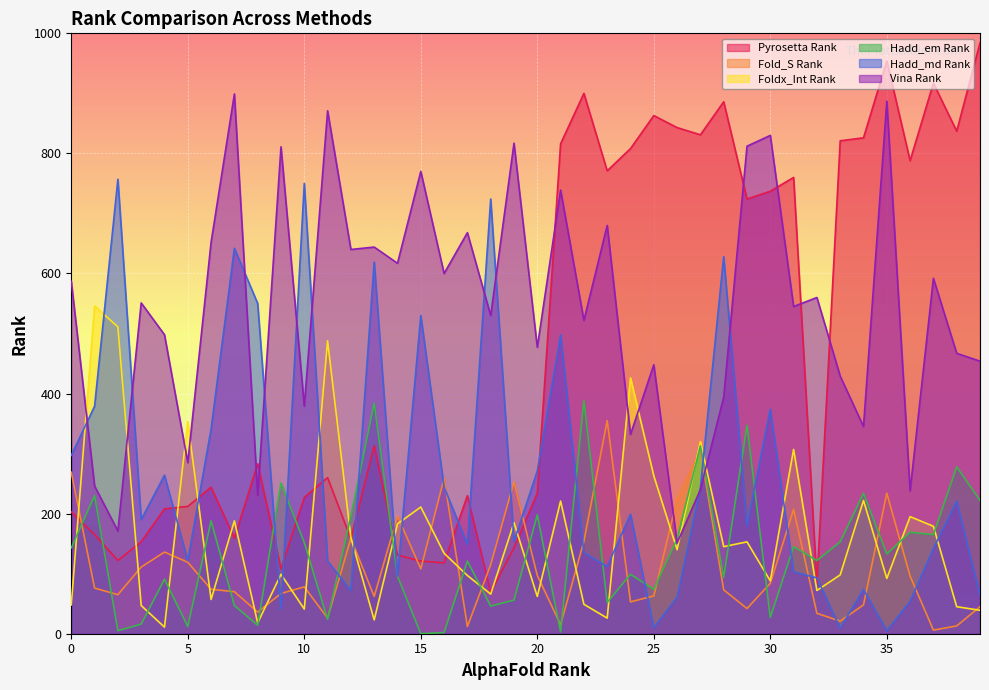

True or false: Foldx_Int Rank and Vina Rank intersect in this chart.

True